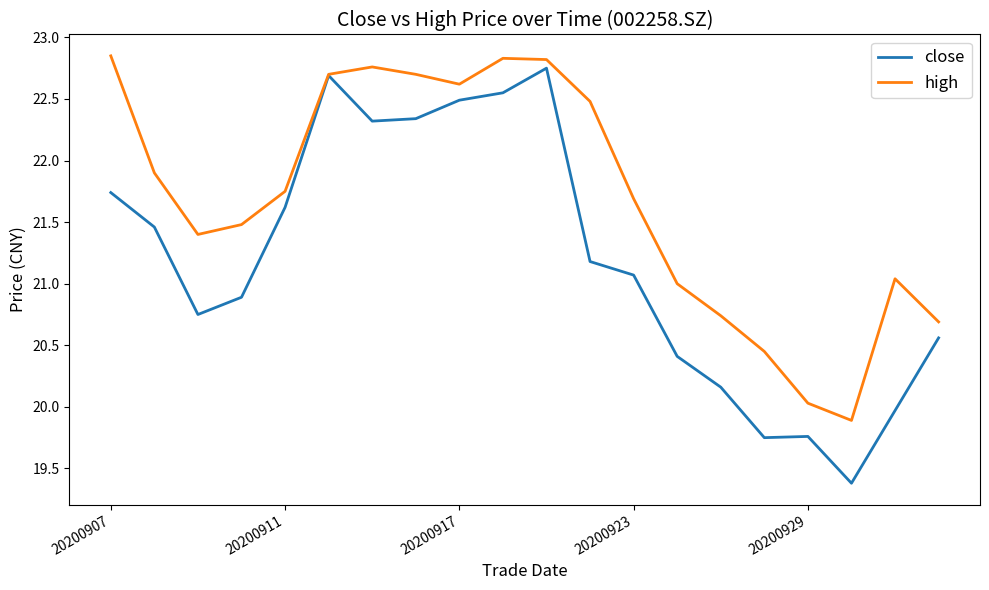

Count the number of data series in this chart.

2